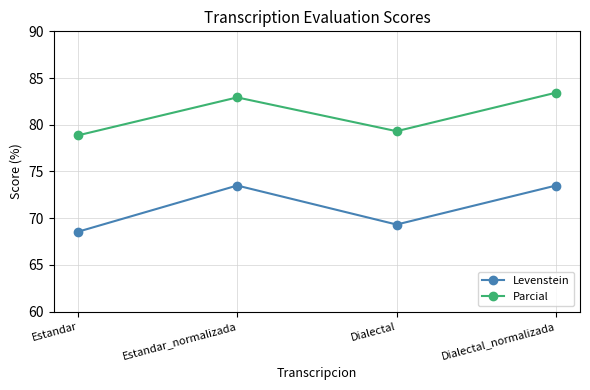

What is the average value of the Levenstein series?

71.2